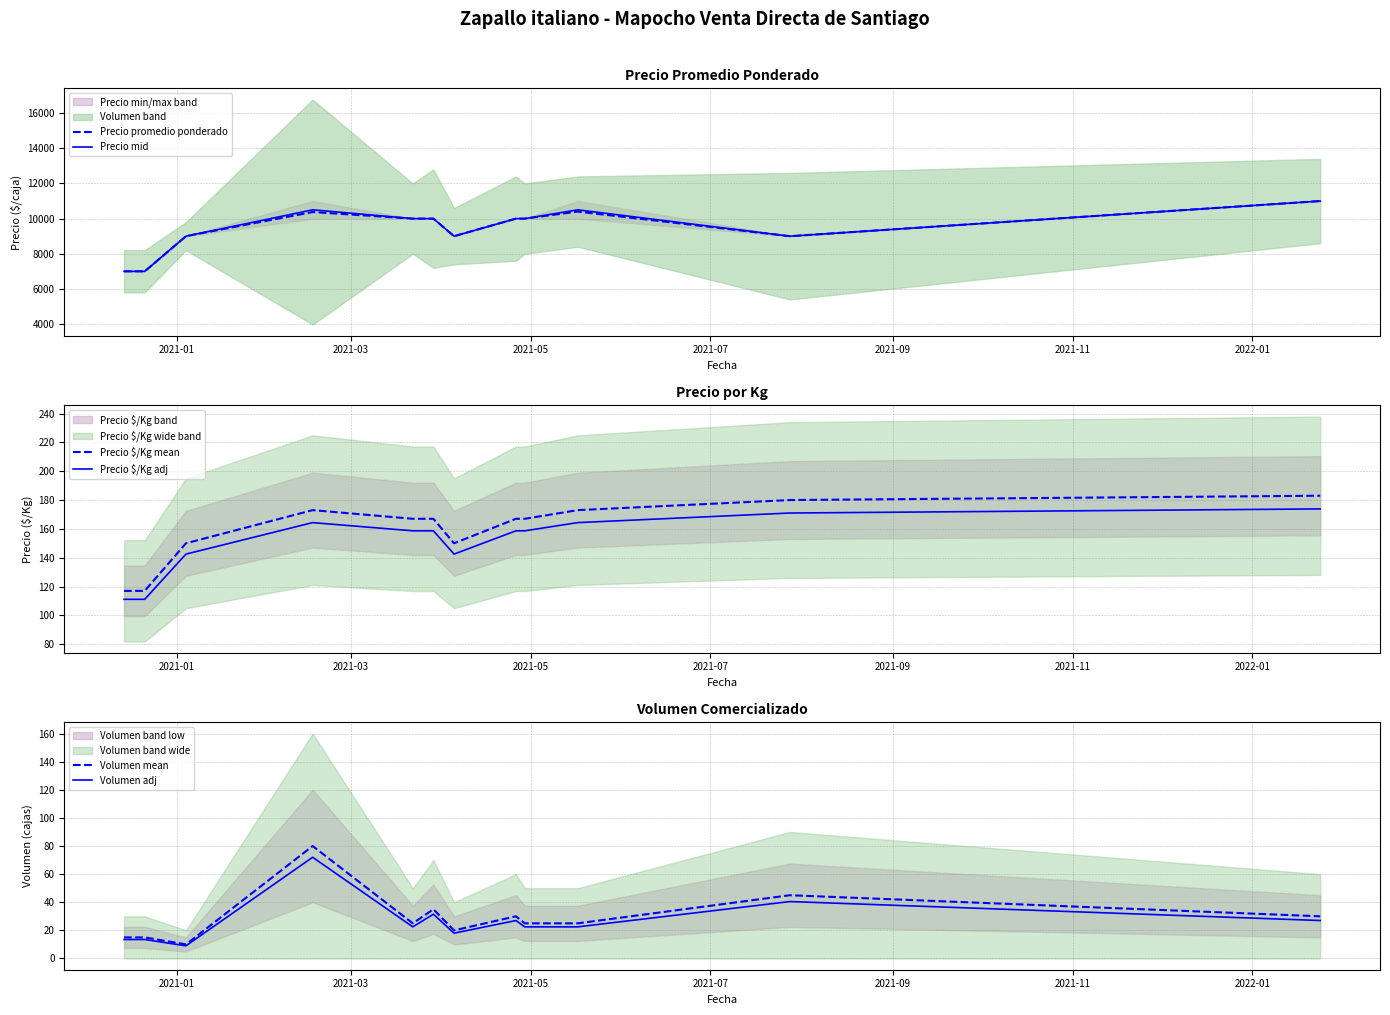

What is the minimum value for Precio promedio ponderado?

7000